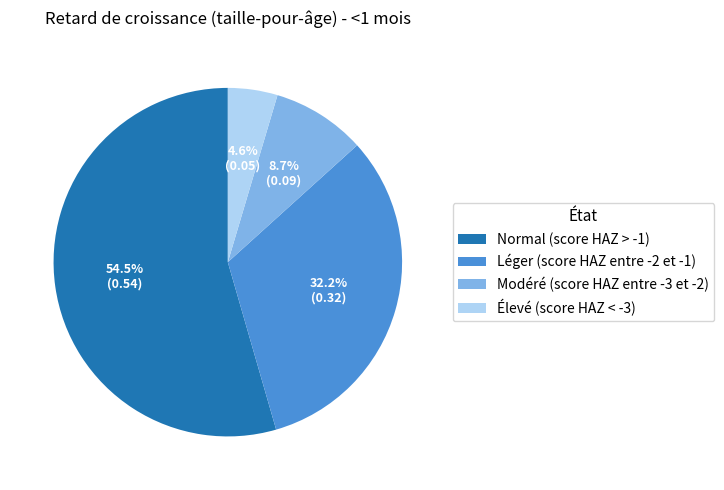

To the nearest percent, what is the average slice percentage?

25%